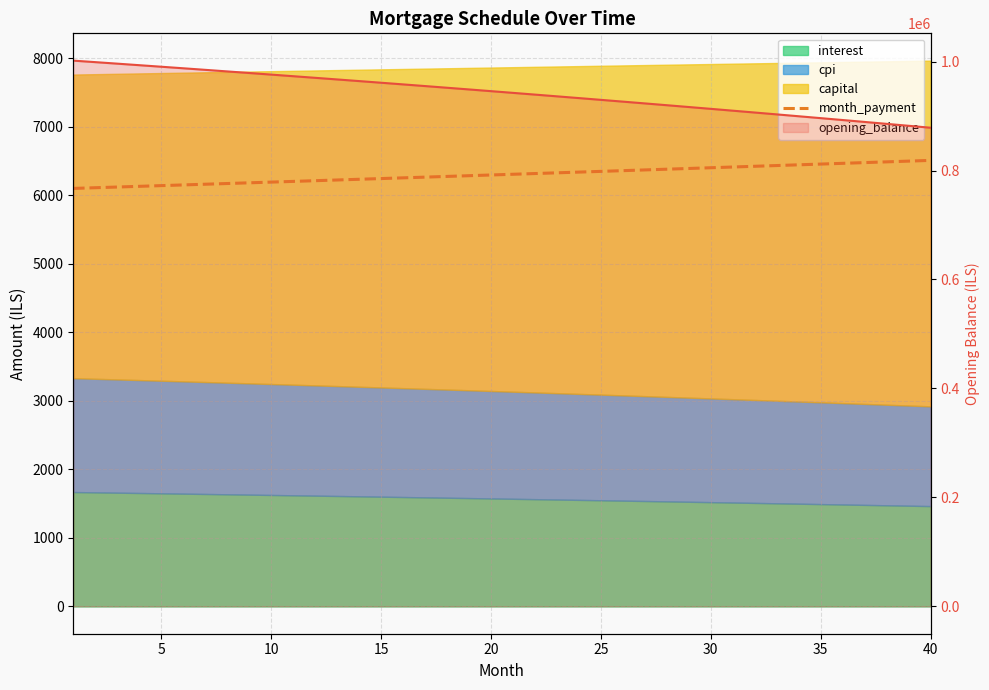

Where does the data first go above 6307?

20